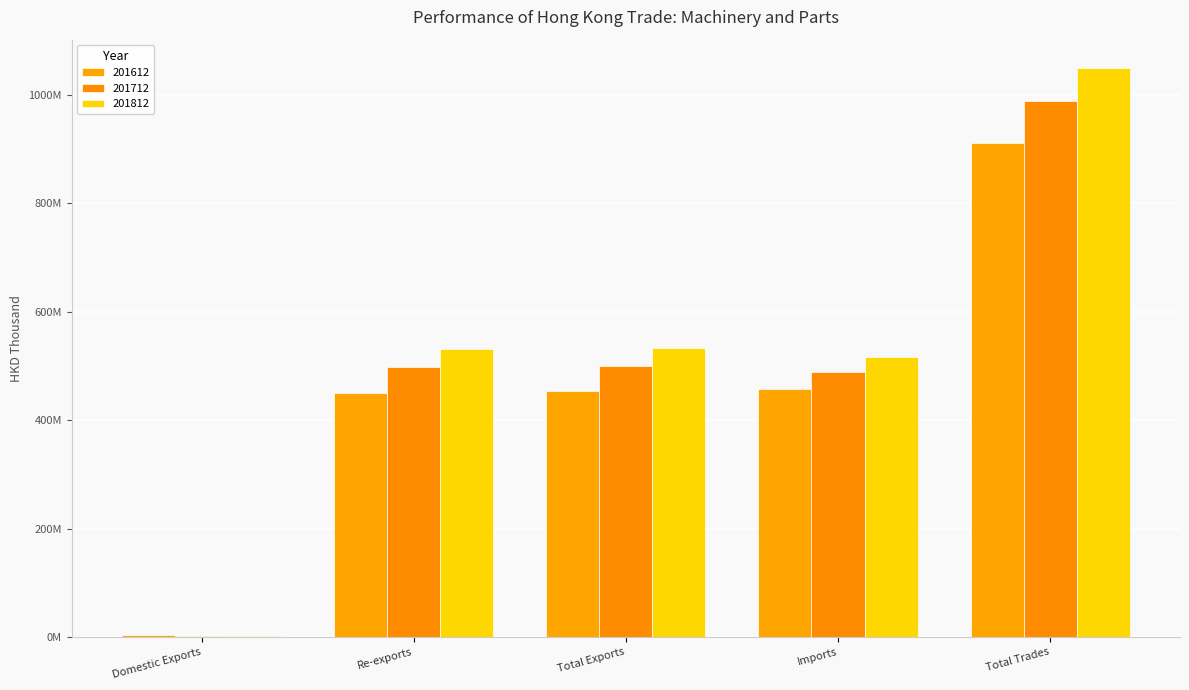

Does the chart contain stacked bars?

No